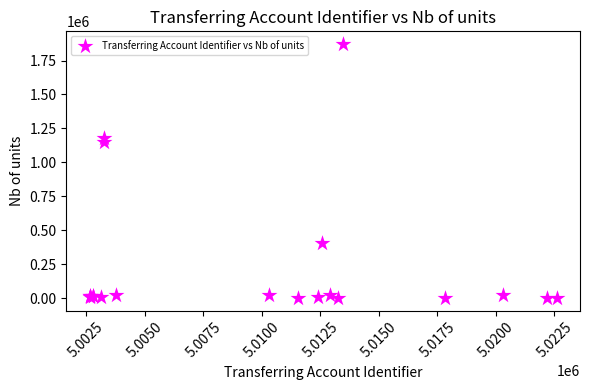

What Y value in the scatter plot is closest to 935839?

1146733